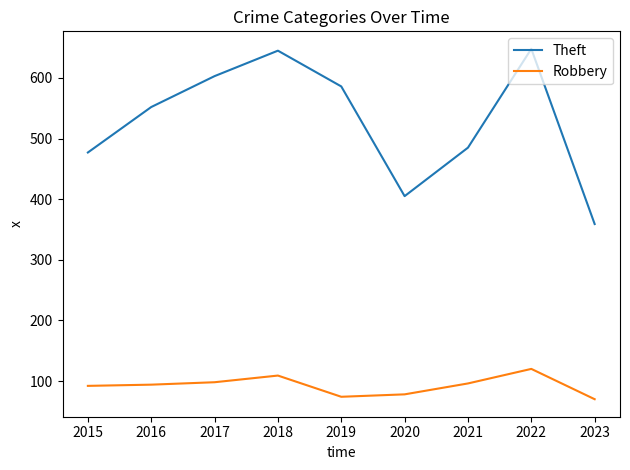

Is it true that Theft equals 477 at 2015?

True